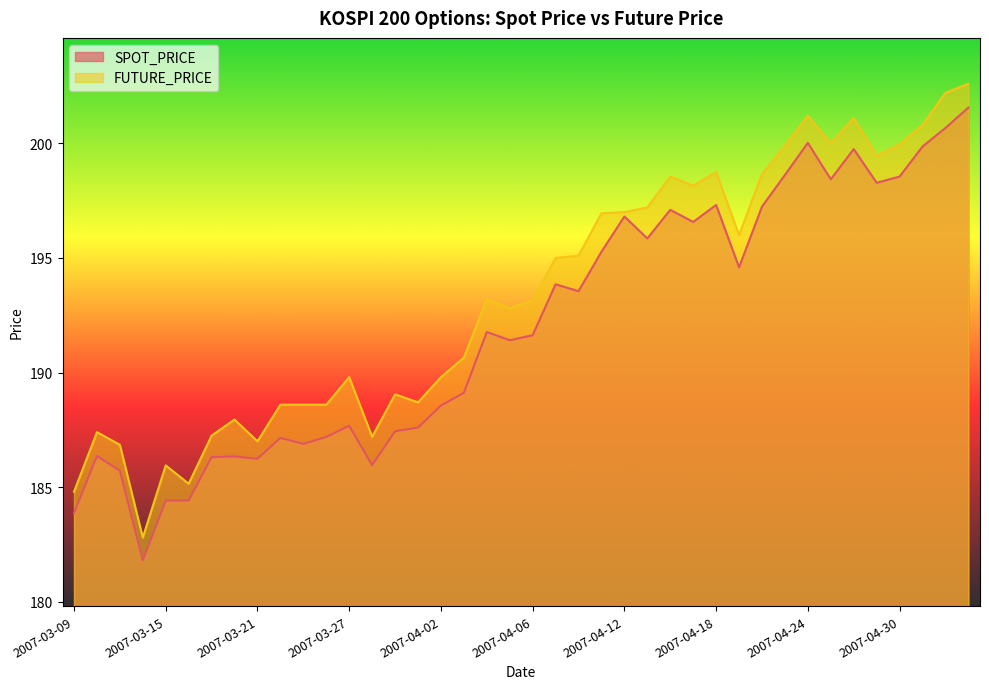

Reading right to left, list all the values displayed in this chart.

SPOT_PRICE: 201.6	200.7	199.9	198.6	198.3	199.8	198.4	200.0	198.6	197.2	194.6	197.3	196.6	197.1	195.8	196.8	195.3	193.6	193.8	191.6	191.4	191.8	189.1	188.6	187.6	187.4	186.0	187.7	187.2	186.9	187.2	186.2	186.3	186.3	184.4	184.4	181.8	185.7	186.4	183.9
FUTURE_PRICE: 202.6	202.2	200.8	199.9	199.4	201.1	200.0	201.2	199.9	198.7	196.0	198.8	198.2	198.6	197.2	197.0	196.9	195.1	195.0	193.2	192.8	193.2	190.7	189.8	188.7	189.1	187.2	189.8	188.6	188.6	188.6	187.0	187.9	187.2	185.2	185.9	182.8	186.8	187.4	184.8